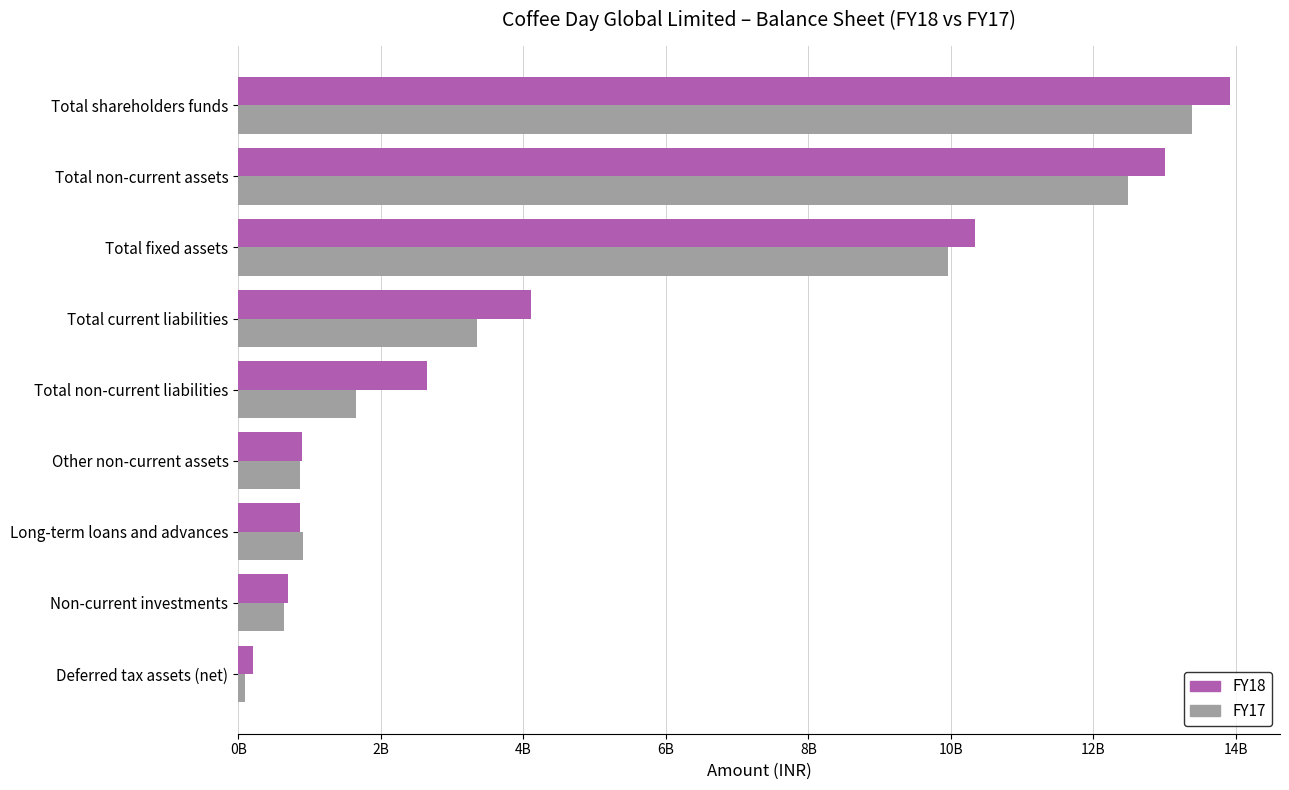

What are all the series names shown in the legend?

FY18, FY17